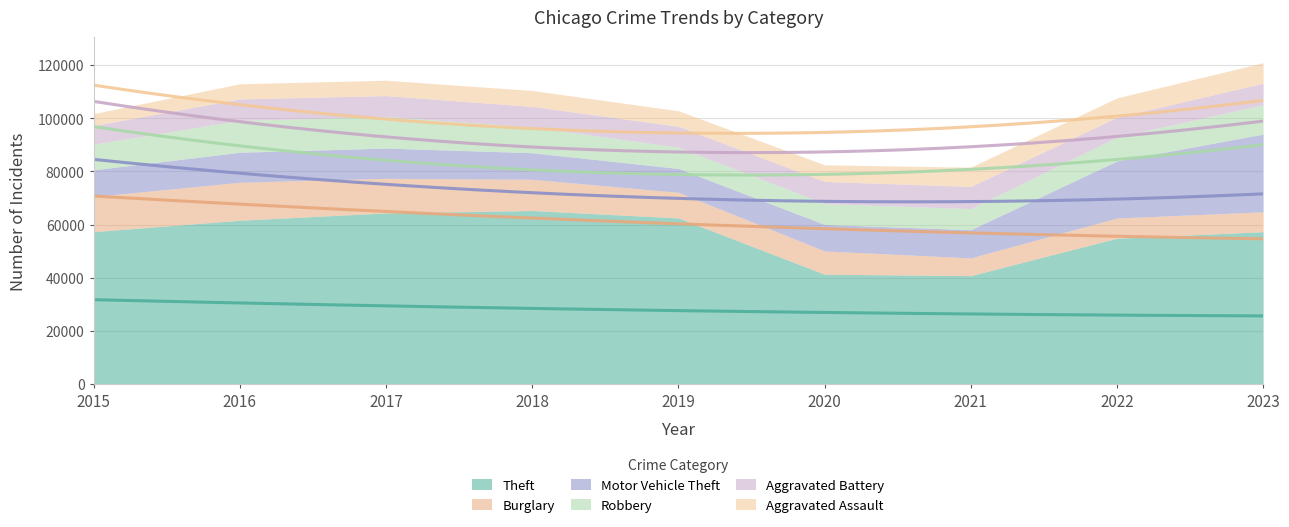

Which has a higher value, 2021 or 2020?

2020